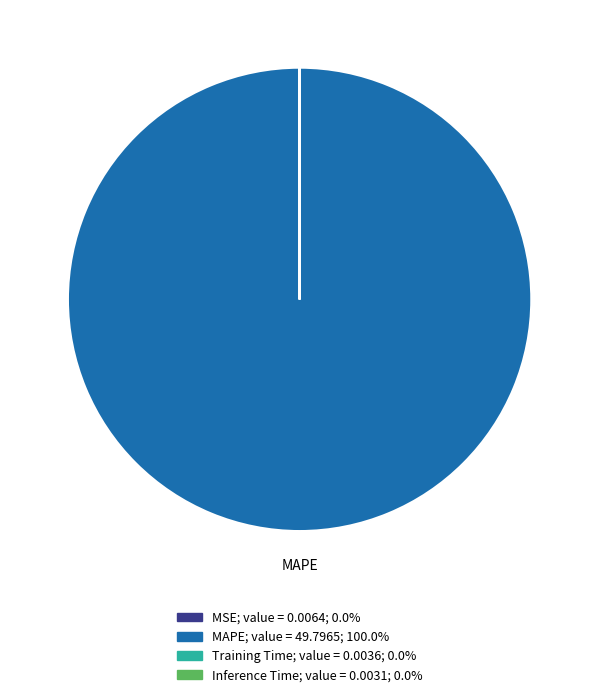

Is there a majority slice in this chart?

Yes